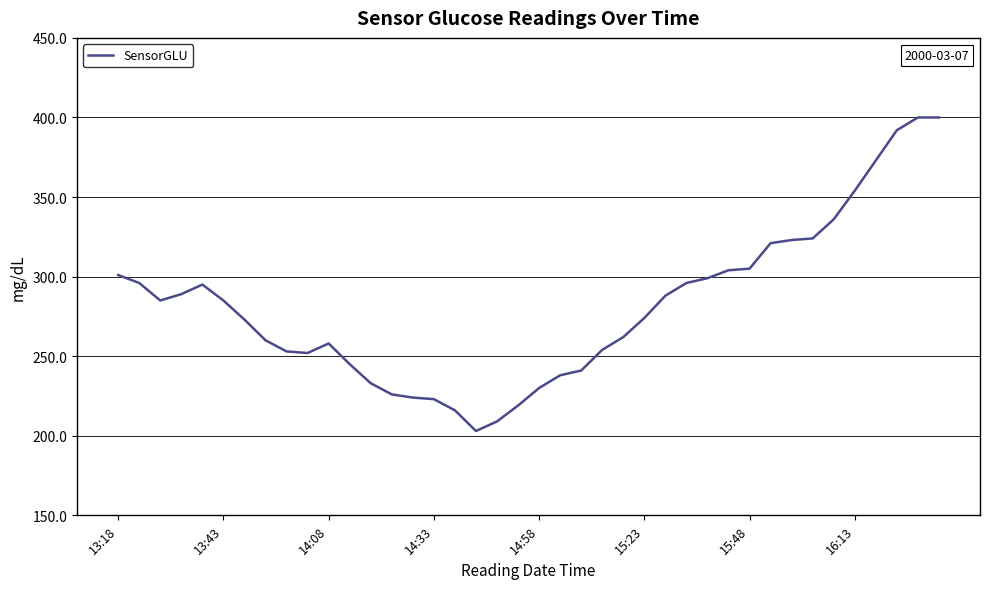

What is the smallest value displayed?

203